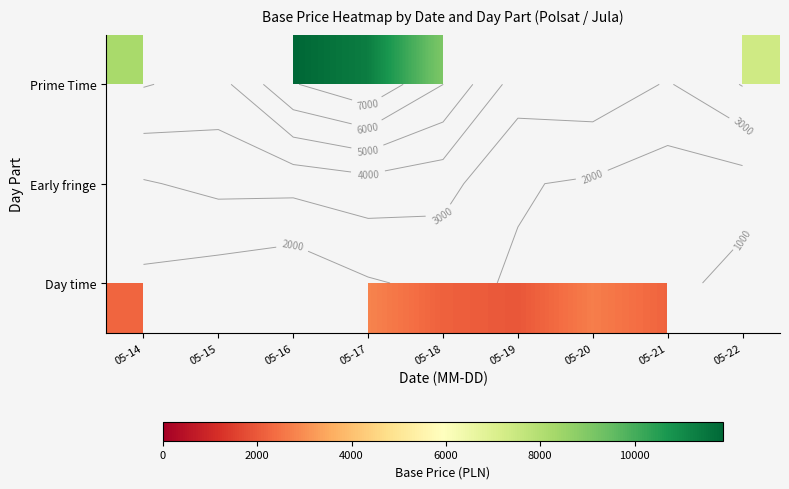

What is the approximate value of Prime Time at 05-18?

9067.4